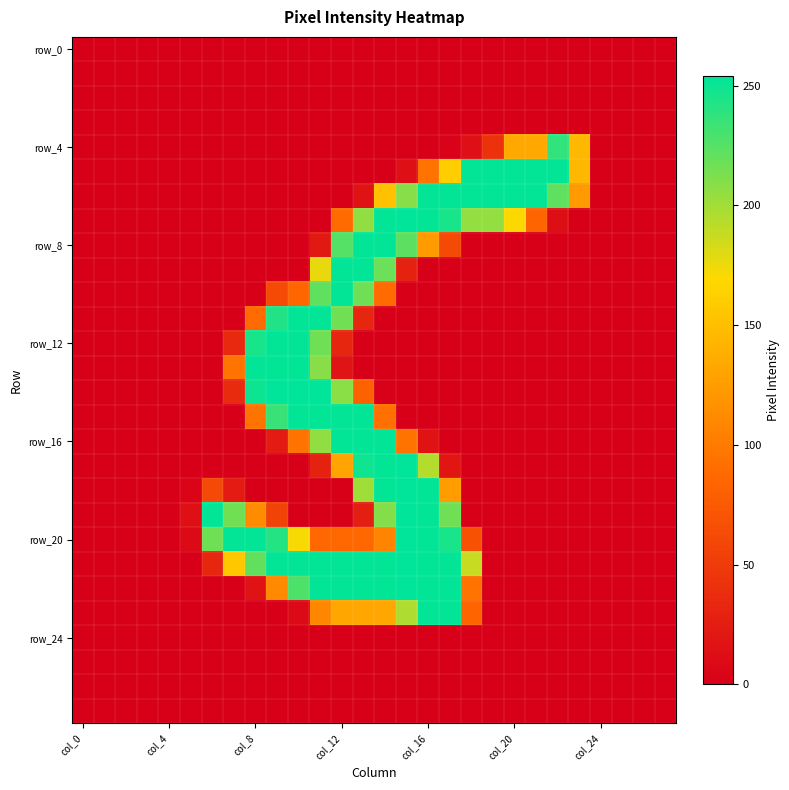

At how many categories does at least one series exceed 222?

17